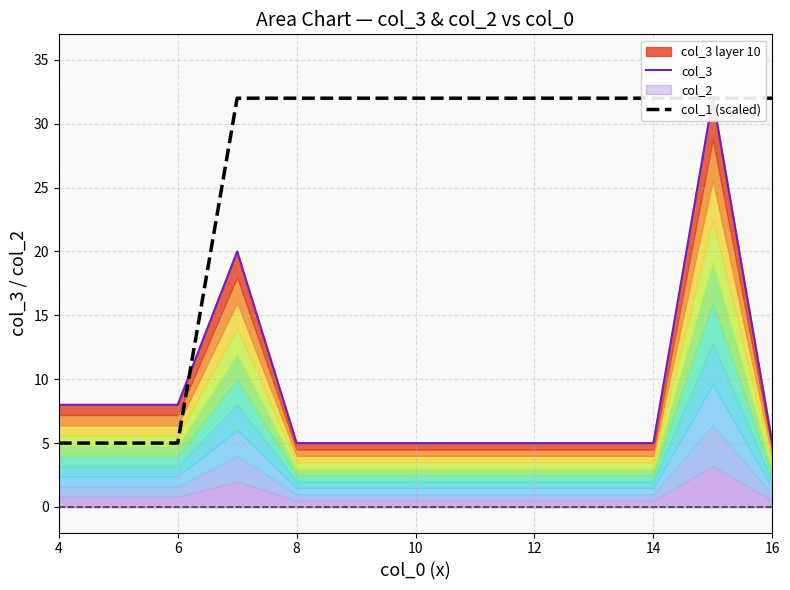

Which category has the lowest value in the col_1 (scaled) series?

4